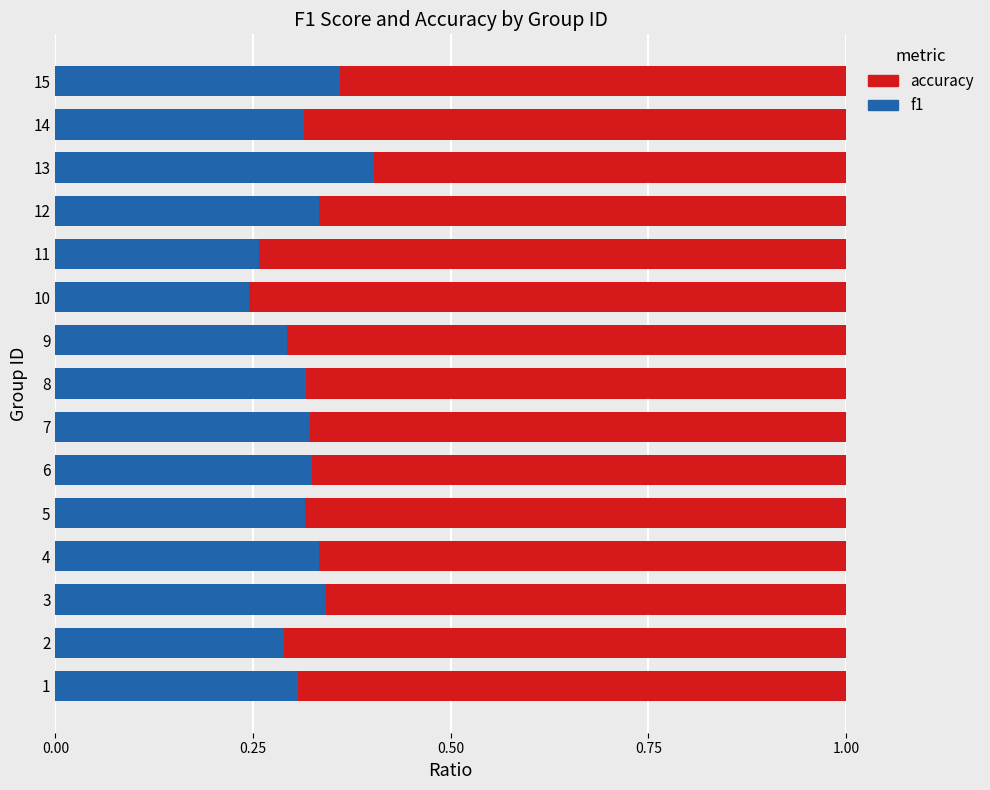

What is the total value across all series at 6?

1.0